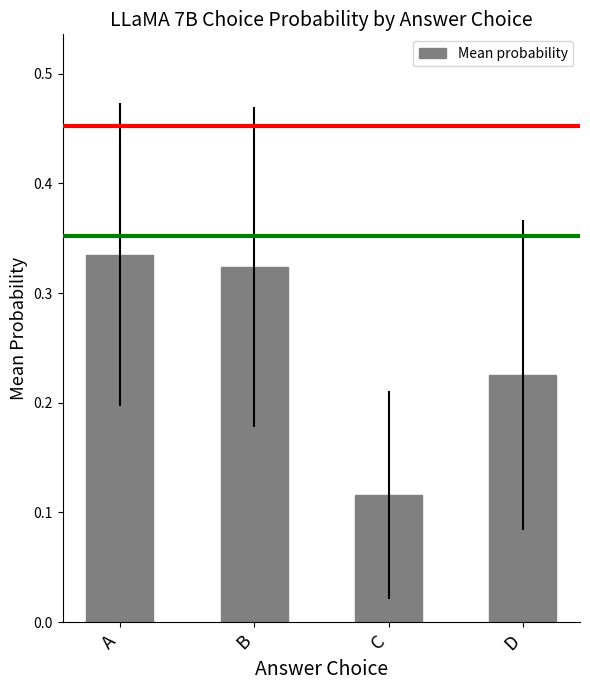

How many values are between 0 and 1?

4